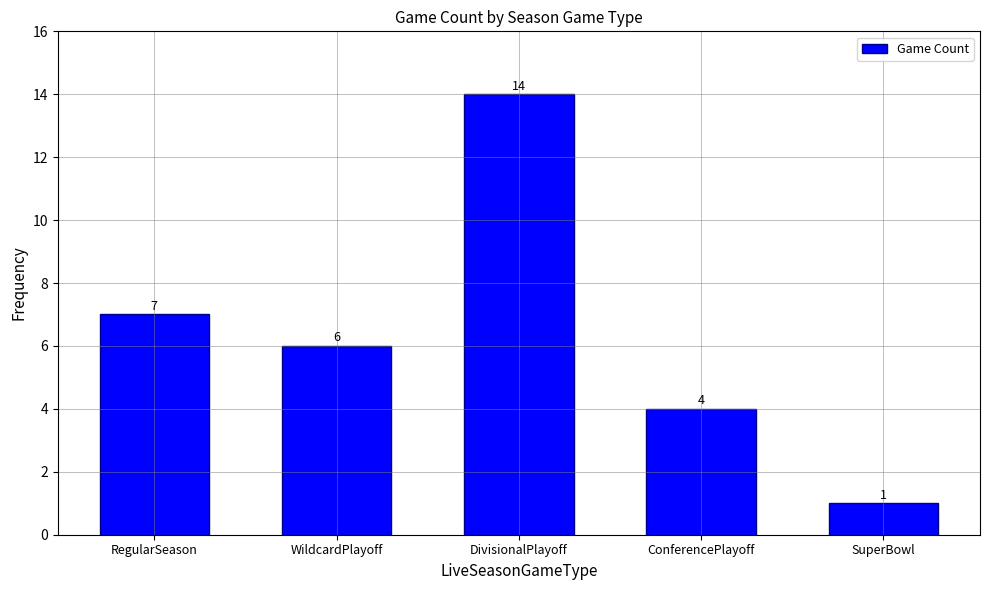

Rank the categories by value from highest to lowest.

DivisionalPlayoff, RegularSeason, WildcardPlayoff, ConferencePlayoff, SuperBowl